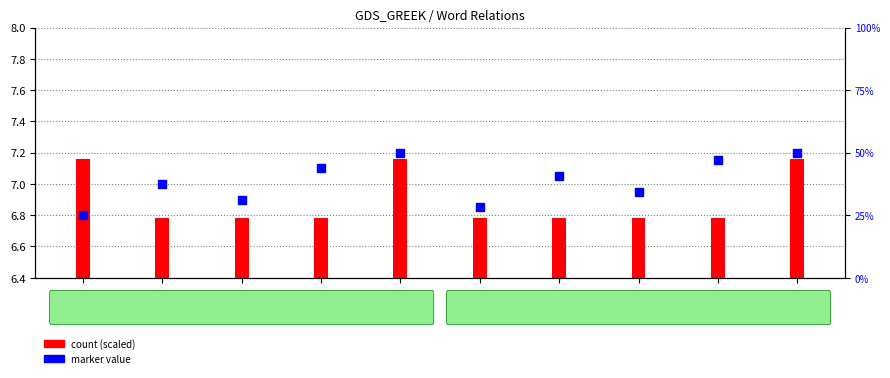

Between AuxY and OBJ, which is larger?

AuxY